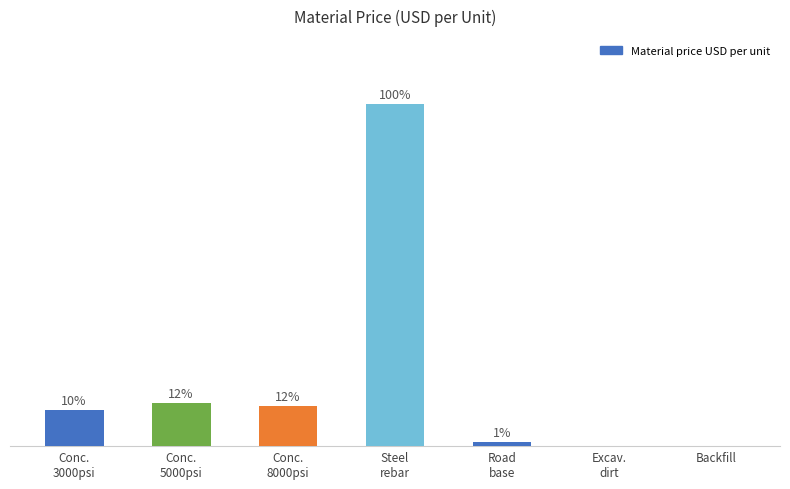

What is the change in value from Conc.
5000psi to Backfill?

-140